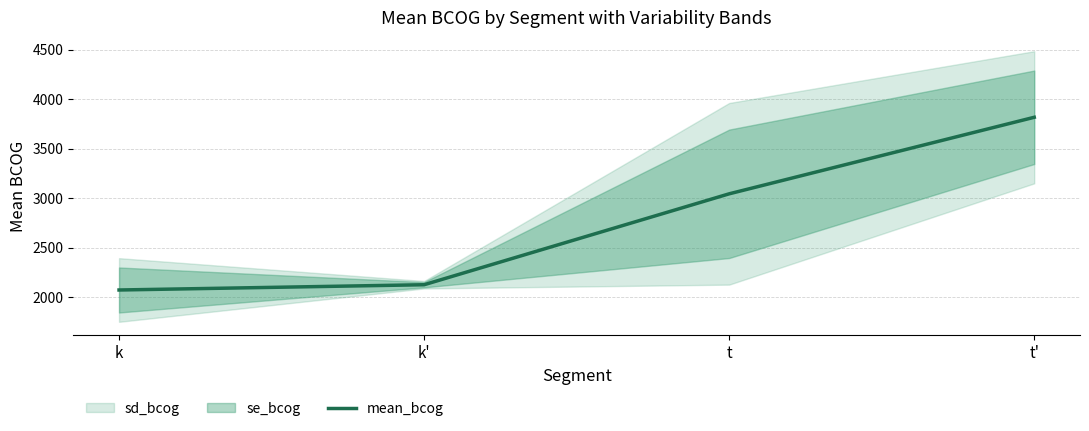

Where is the data nearest to the value 2944?

t